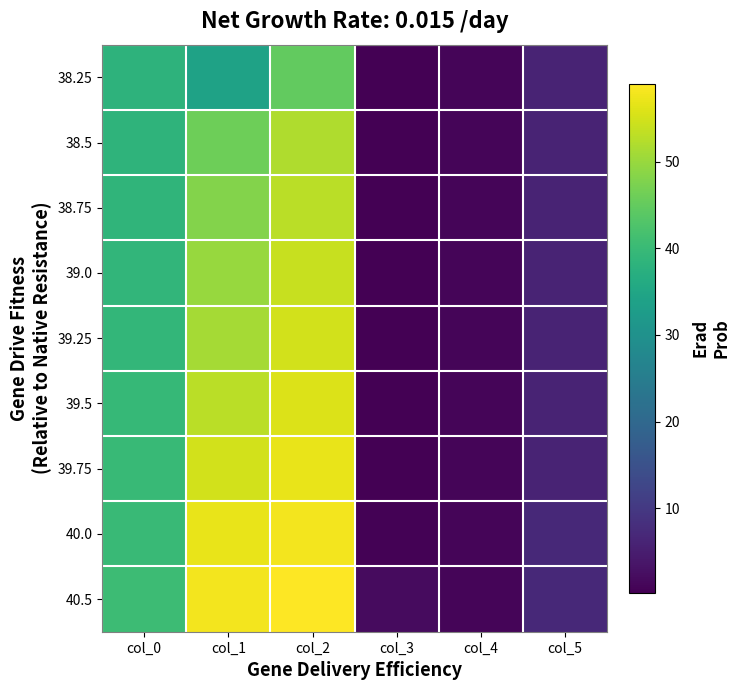

At which category is the sum across all series the highest?

col_2